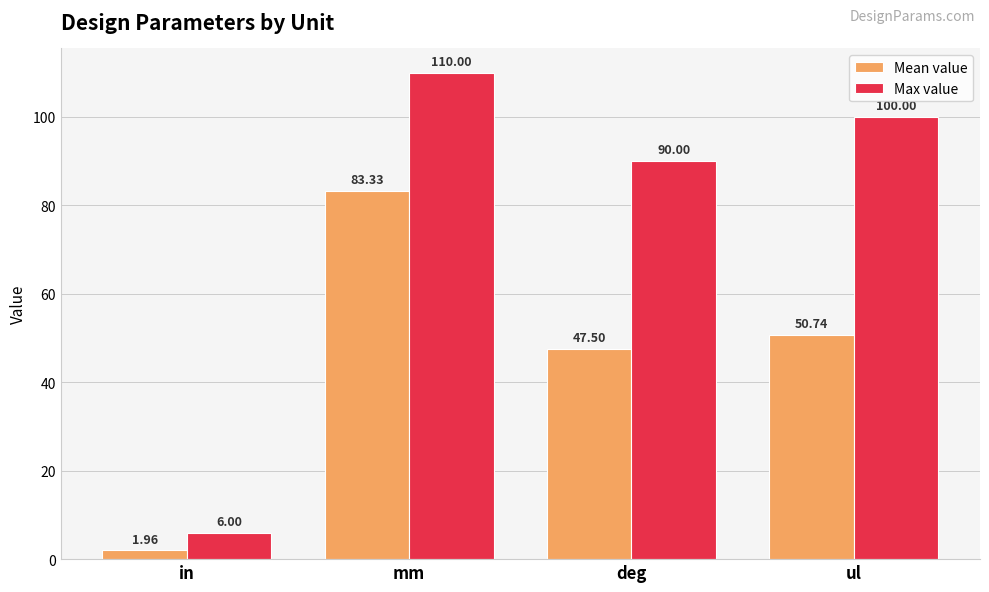

Where does the Max value series first go above 100?

mm